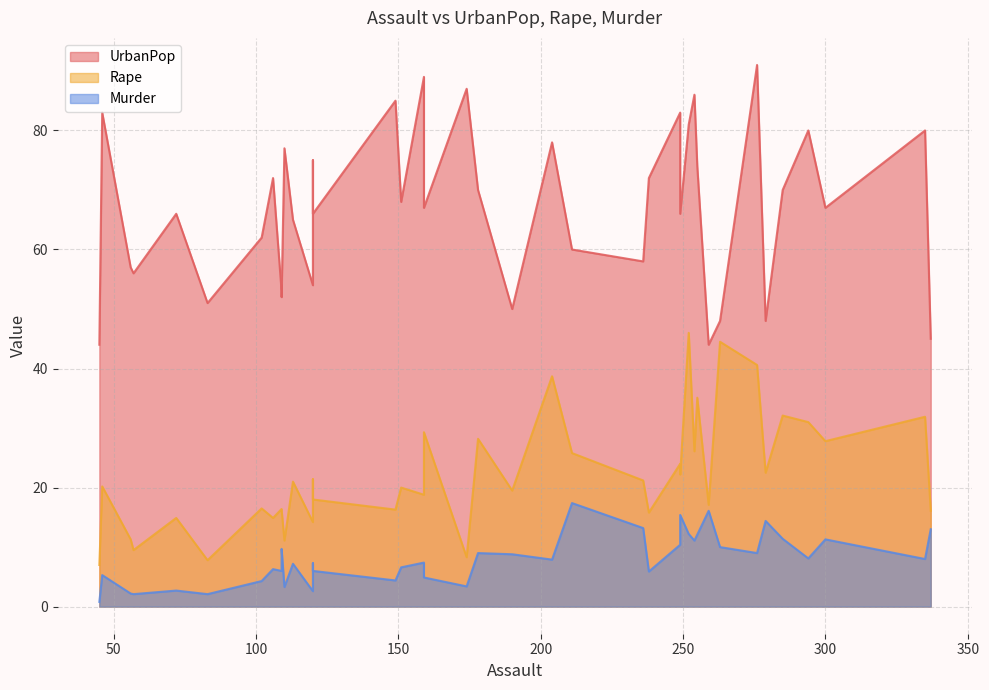

Does the chart have visible grid lines?

Yes